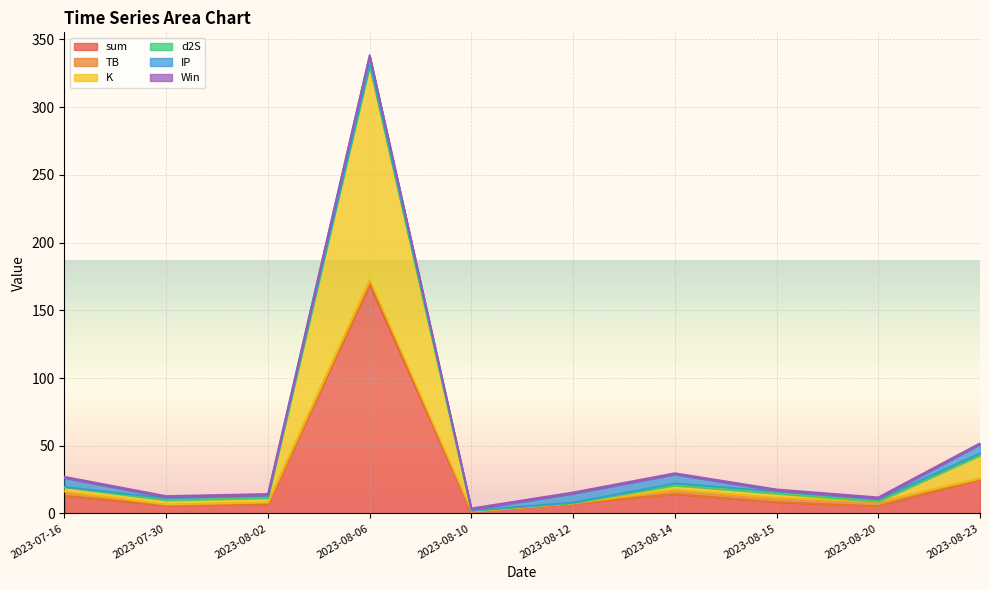

What are all the series names shown in the legend?

sum, TB, K, d2S, IP, Win